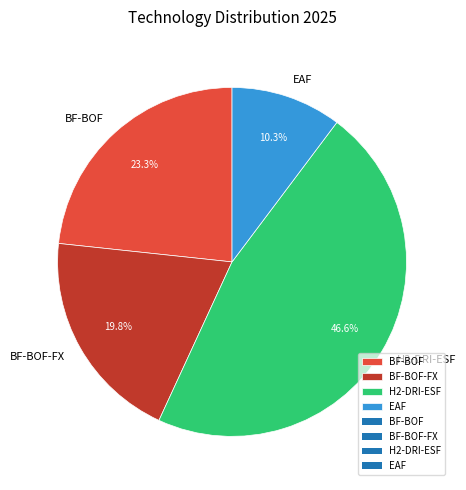

Count the number of slices in the pie.

4